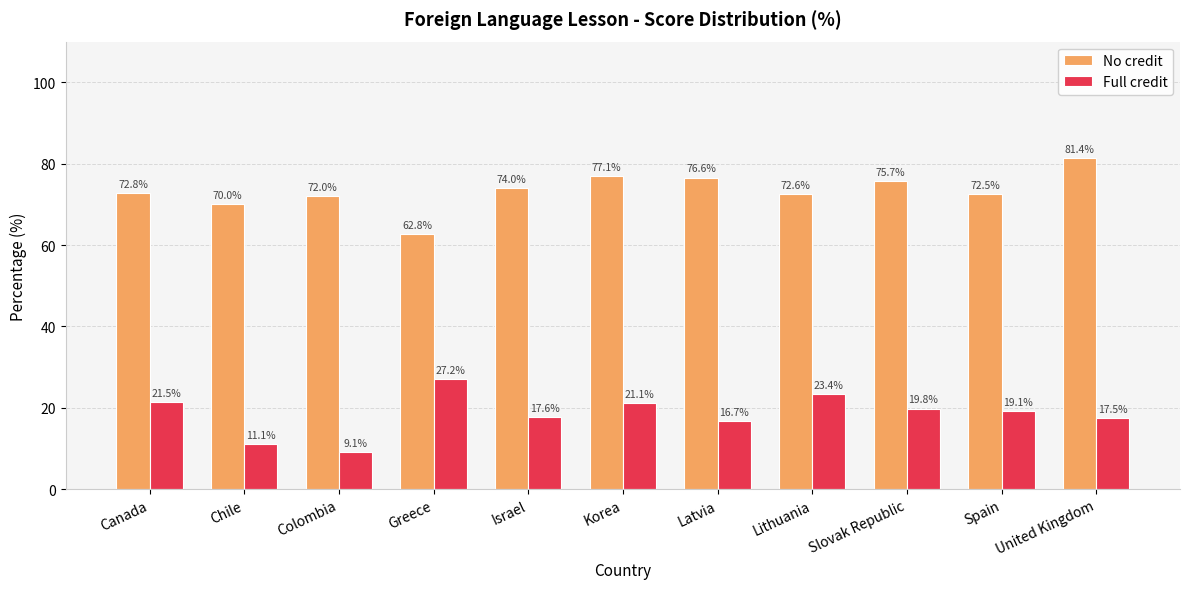

List the series in order of their peak value, lowest first.

Full credit, No credit